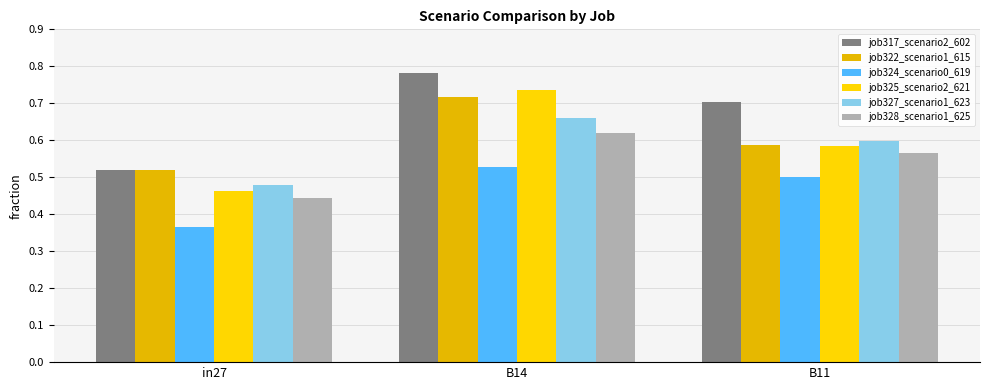

How many distinct data groups are displayed?

6